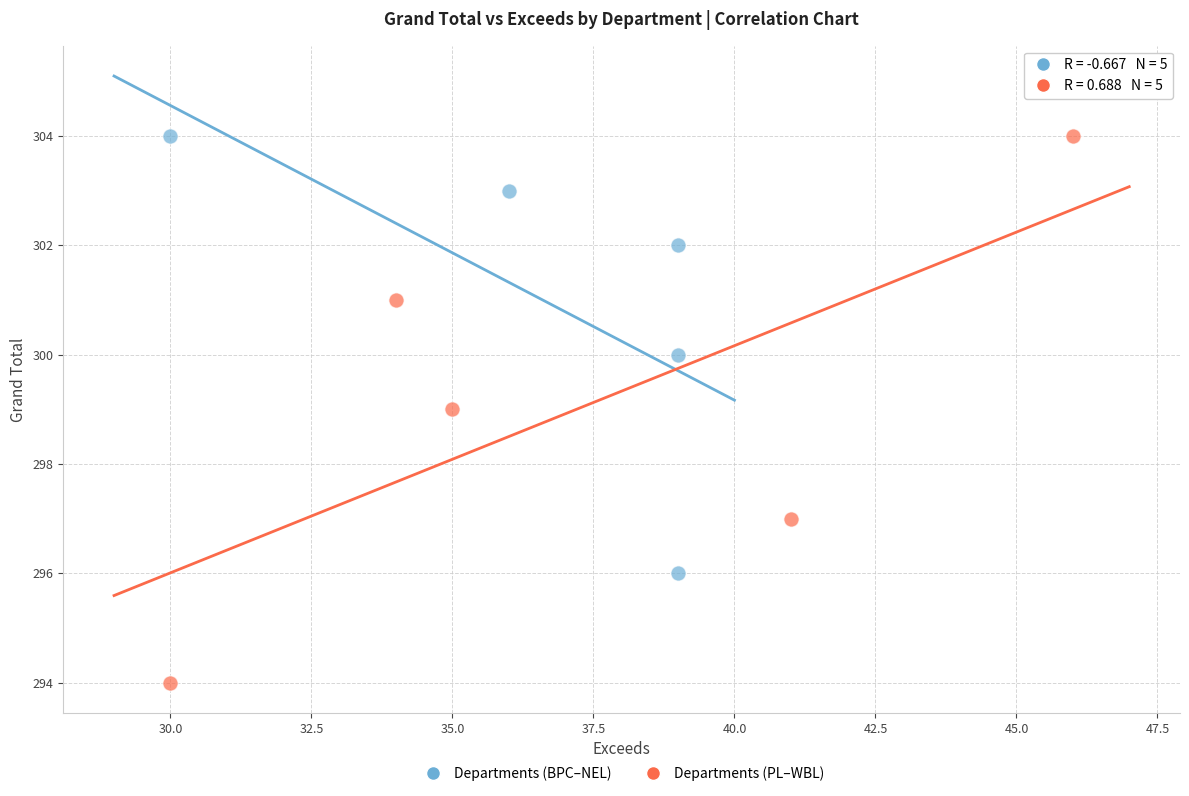

Which series reaches the minimum Y coordinate?

Departments (PL–WBL)